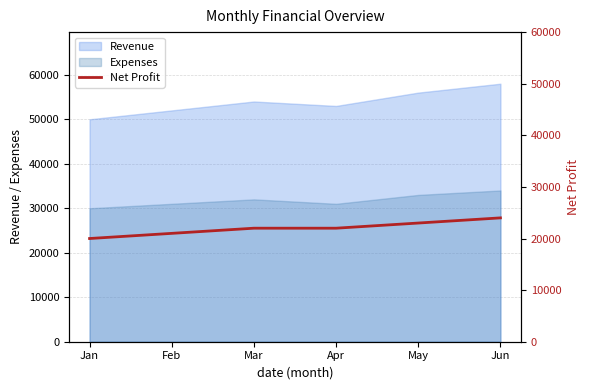

Which category has the lowest value across all series?

Jan